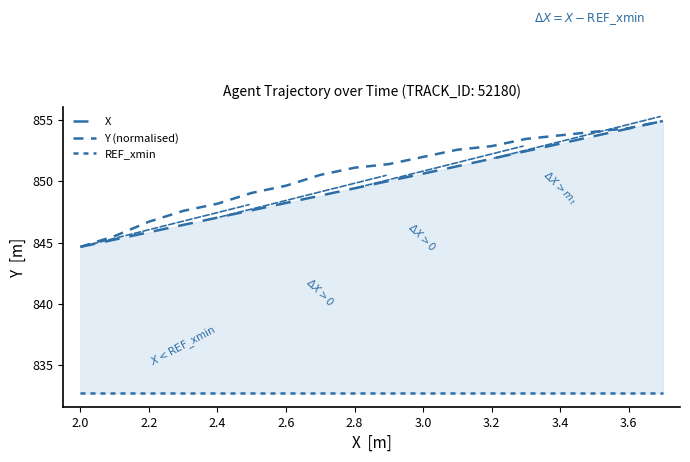

List the series in order of their peak value, lowest first.

REF_xmin, X, Y (normalised)